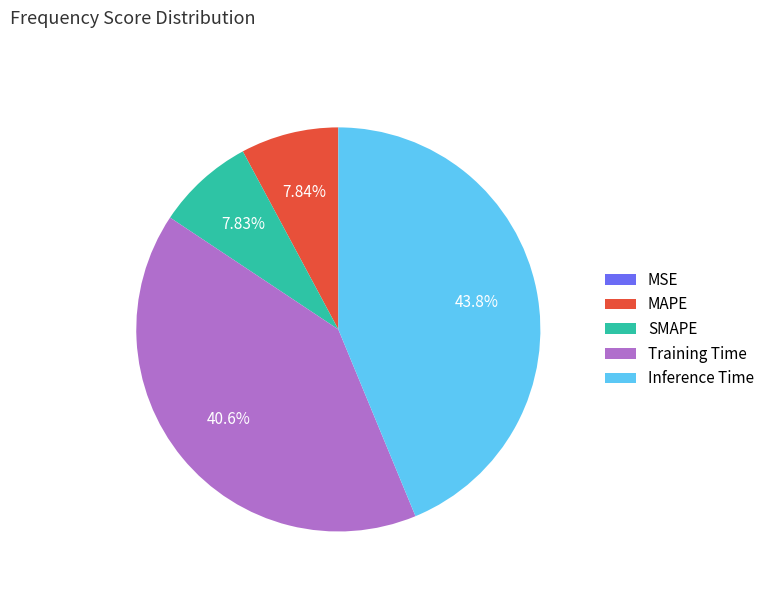

To the nearest percent, what percentage of the pie is Training Time?

41%